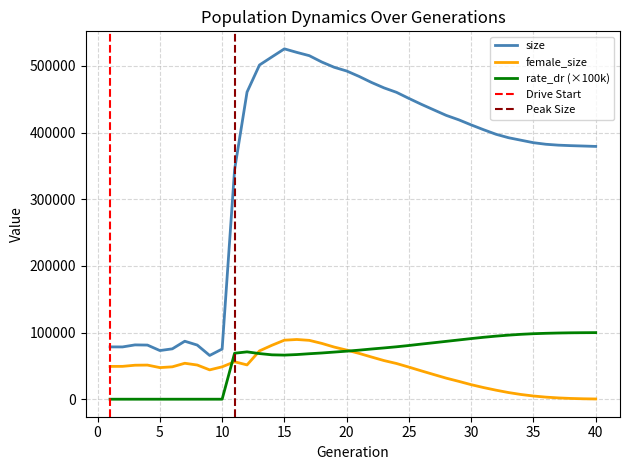

Which series has the largest range (max minus min)?

size